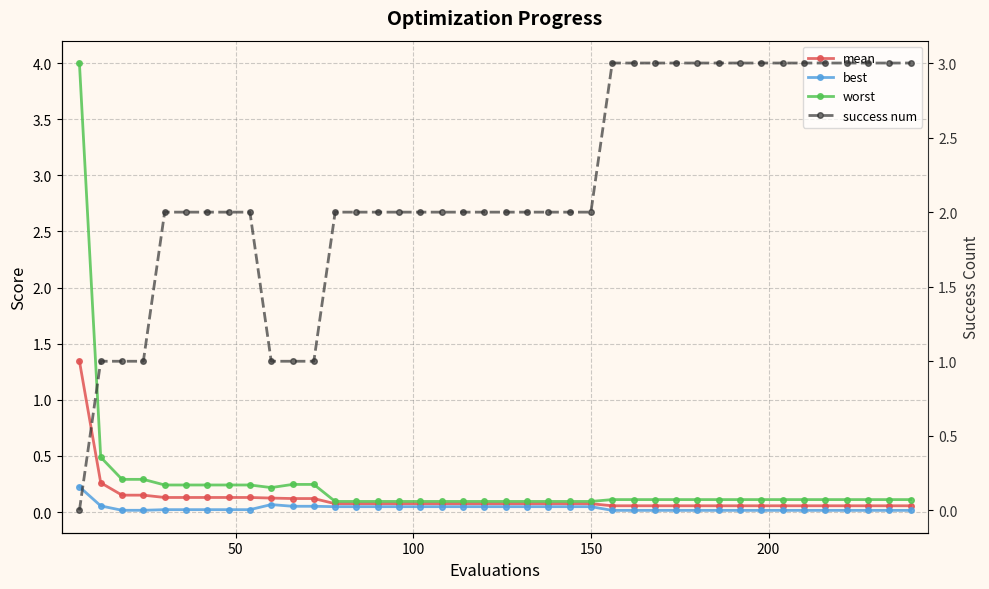

The value of best at 14 is 0.1. True or false?

False